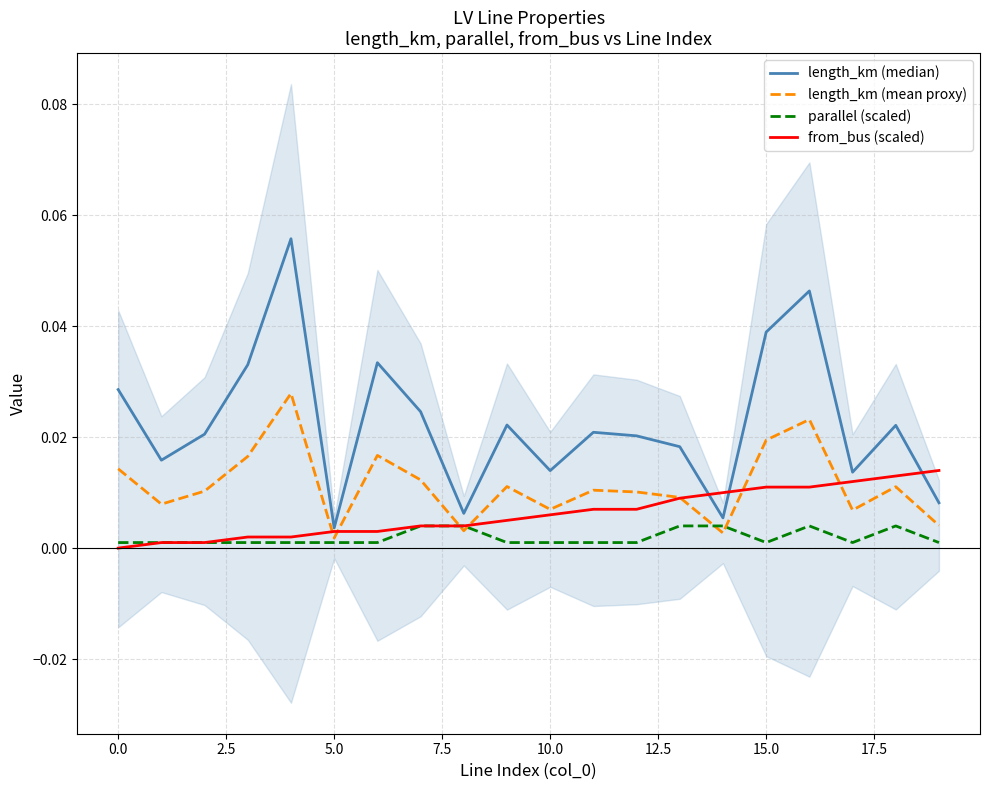

Which series changed the most between 7.5 and 11?

length_km (median)